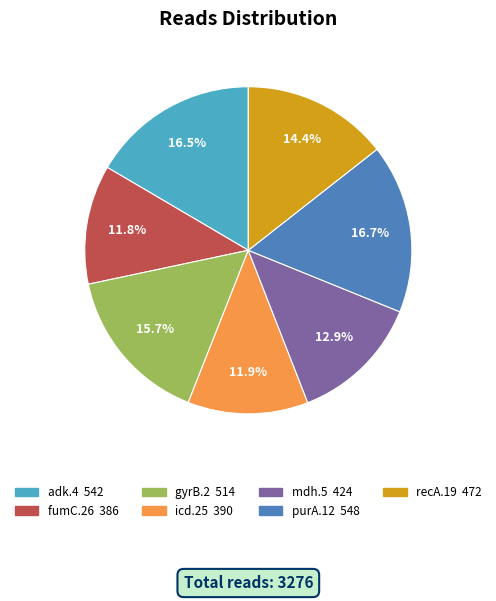

Is there a majority slice in this chart?

No